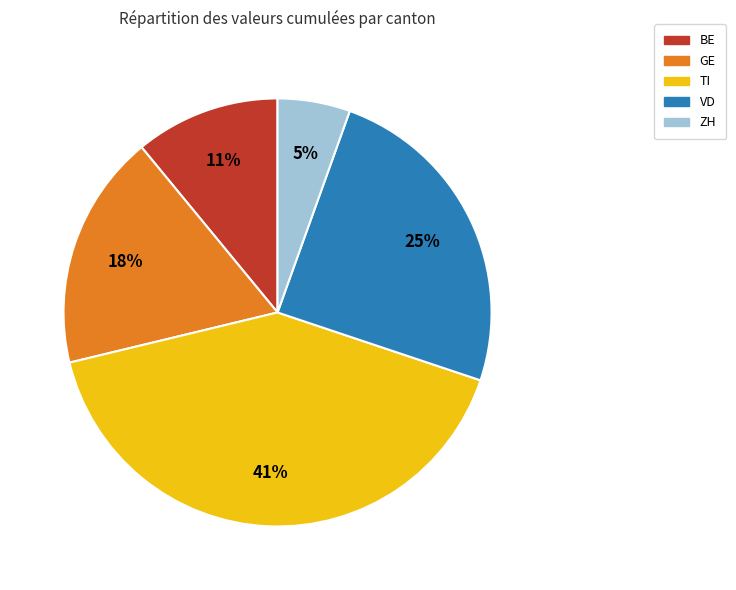

Do ZH and GE together represent more than half of the pie?

No